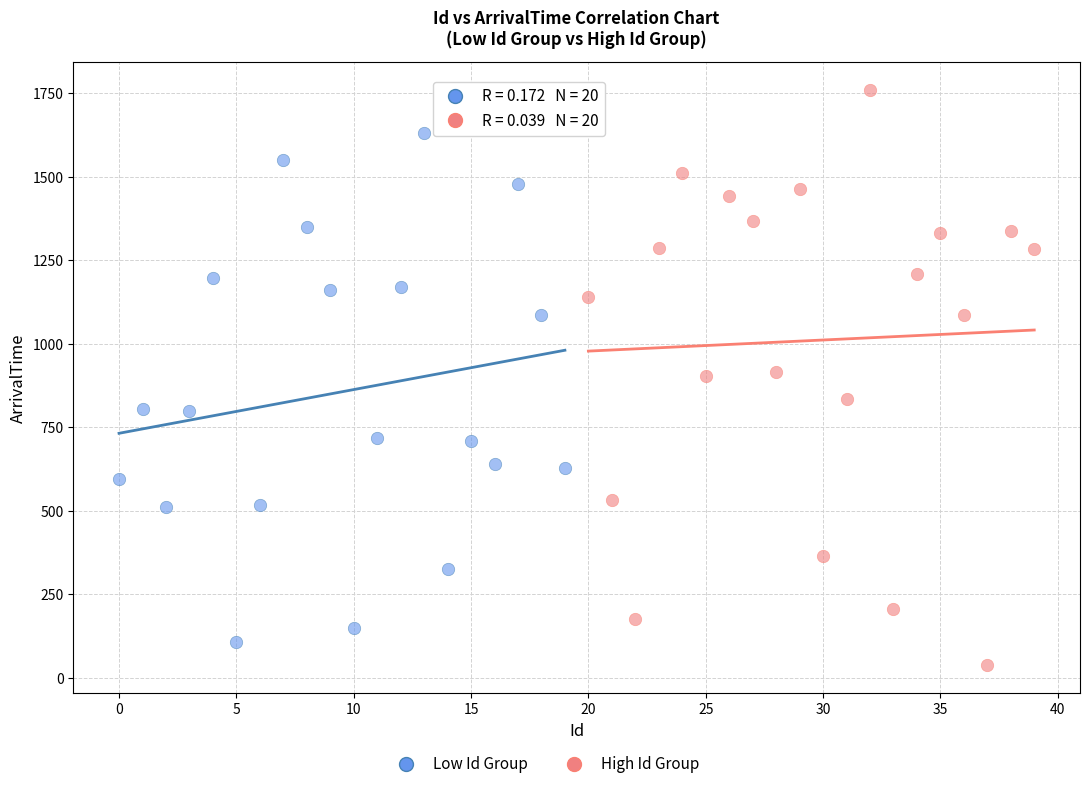

Which series has the widest spread of Y values?

High Id Group